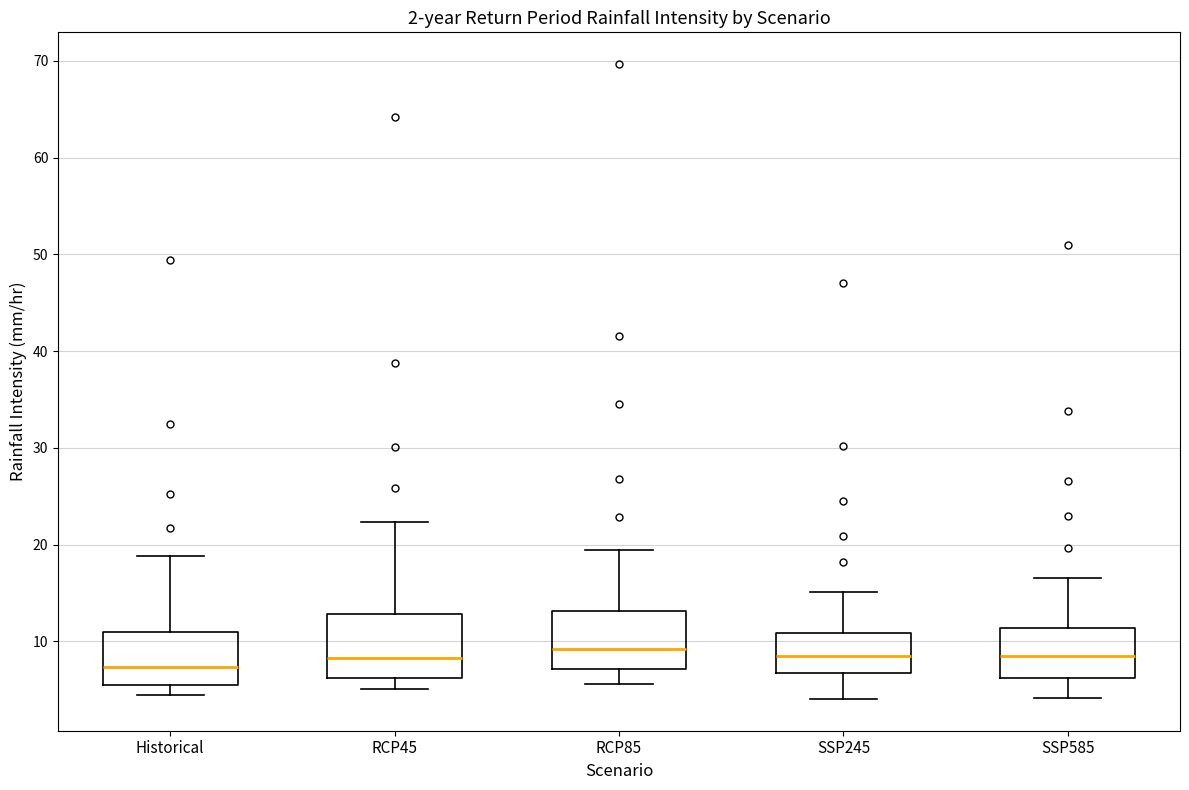

Reading left to right, read every box against the y-axis: the position of its median line, the range the box covers, and the ends of its whiskers. The values are not printed on the chart, so give them approximately, as read against the axis.

Historical: median 7, box 6 to 11, whiskers 5 to 19
RCP45: median 8, box 6 to 13, whiskers 5 to 22
RCP85: median 9, box 7 to 13, whiskers 6 to 19
SSP245: median 9, box 7 to 11, whiskers 4 to 15
SSP585: median 8, box 6 to 11, whiskers 4 to 17